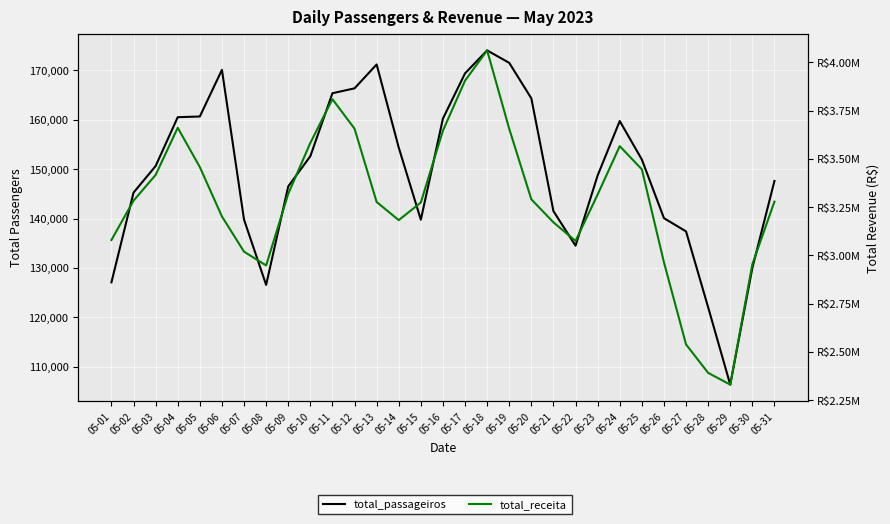

True or false: total_passageiros and total_receita cross at least once.

False